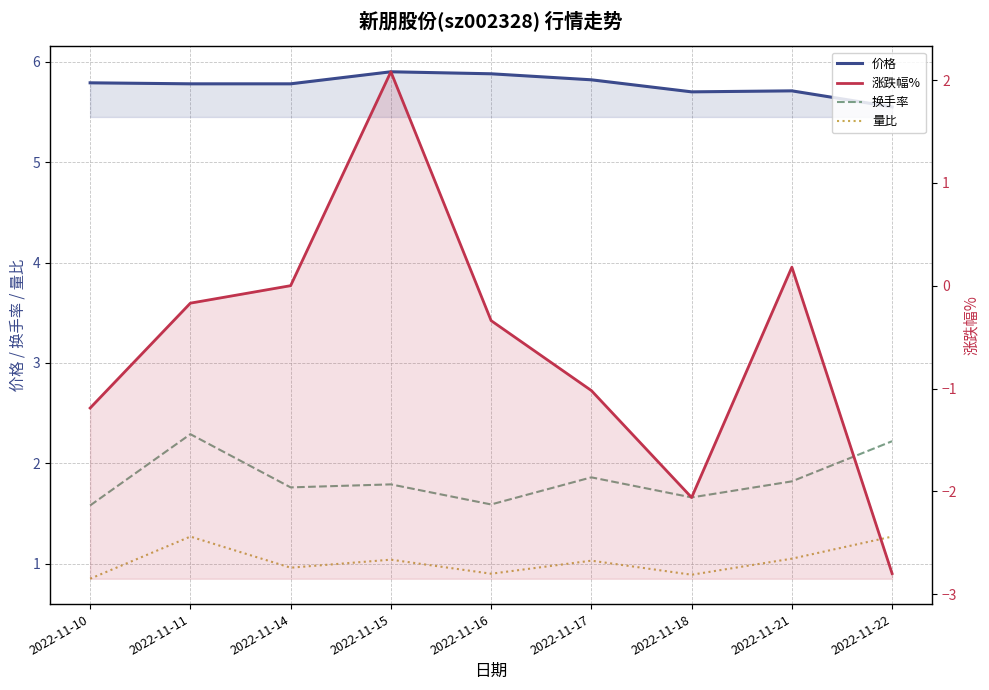

True or false: 换手率 and 价格 cross at least once.

False